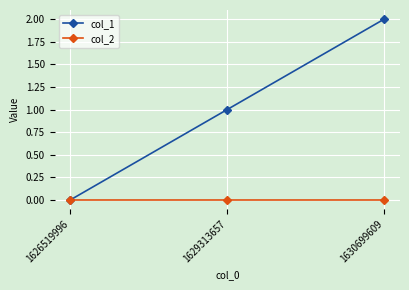

Which series has the widest spread of values?

col_1